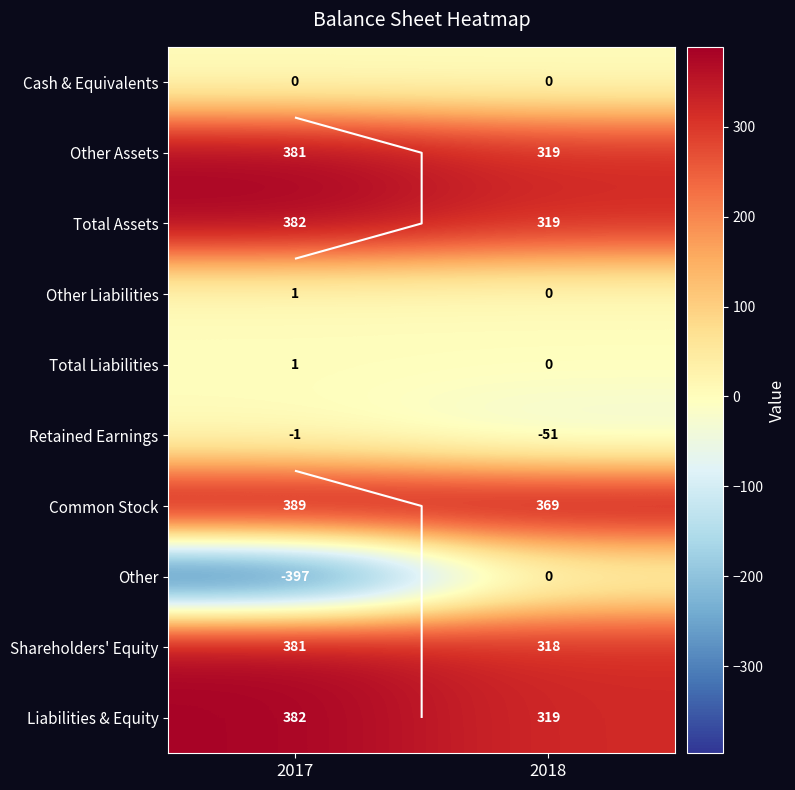

Where is Shareholders' Equity nearest to the value 349?

2018